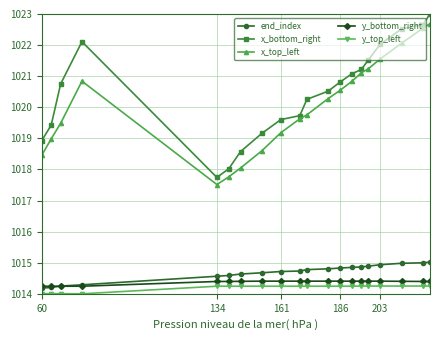

True or false: y_top_left and end_index cross at least once.

False